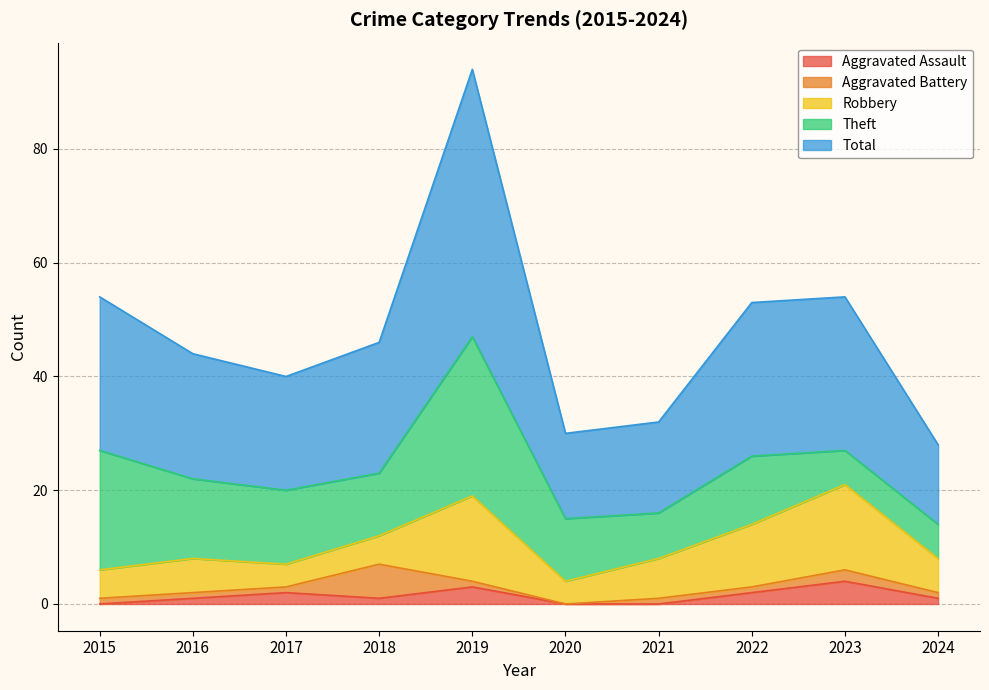

How many data points in Robbery are less than 6?

4